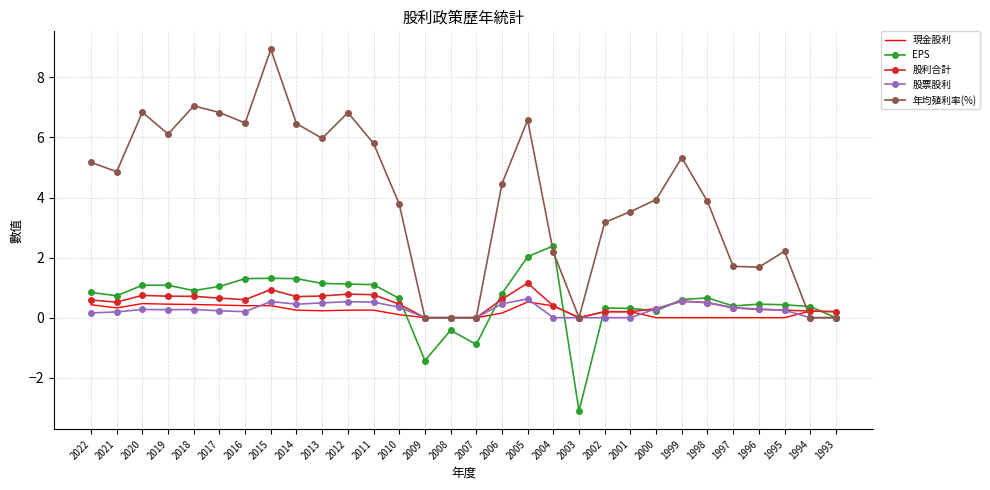

At which label does EPS reach its minimum?

2003